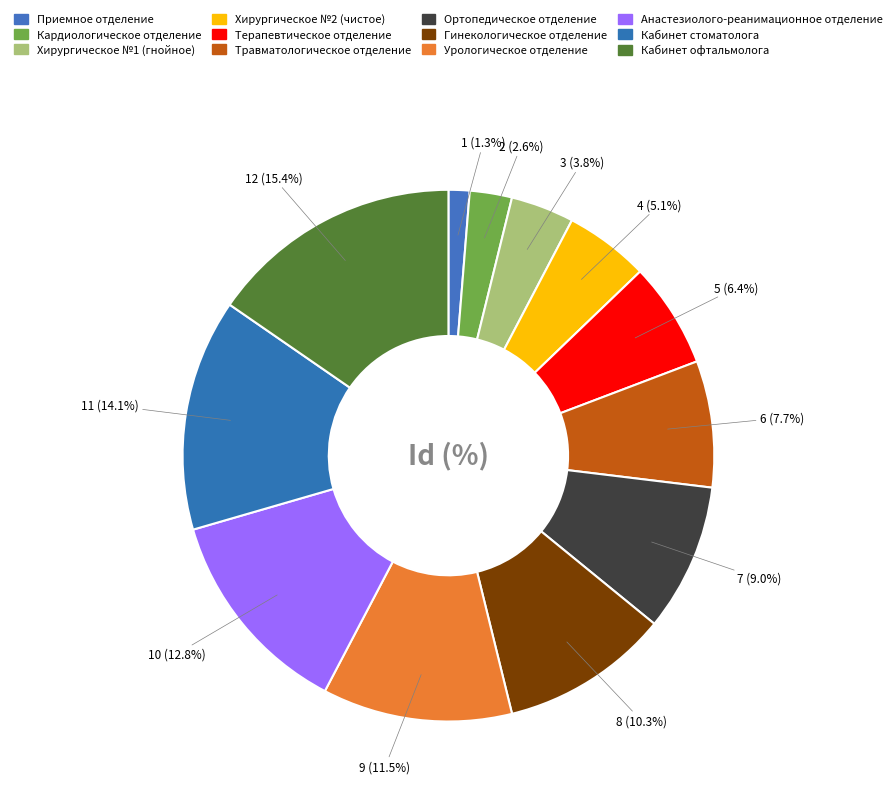

Count the number of slices in the pie.

12